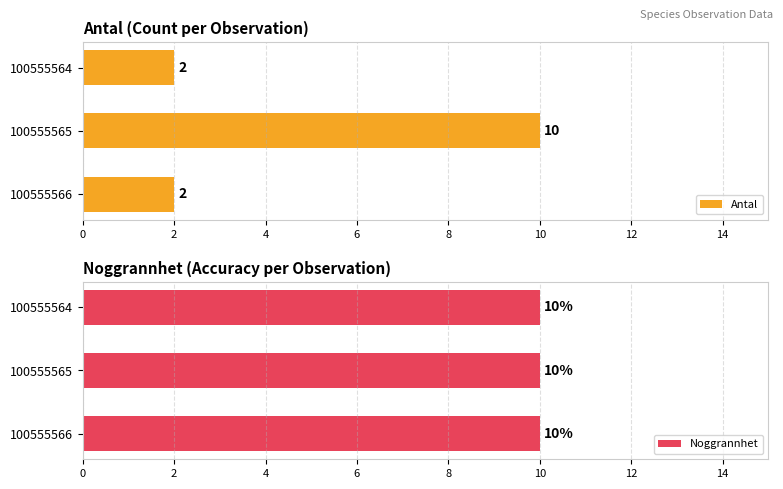

Is it true that Antal equals 16 at 100555565?

False